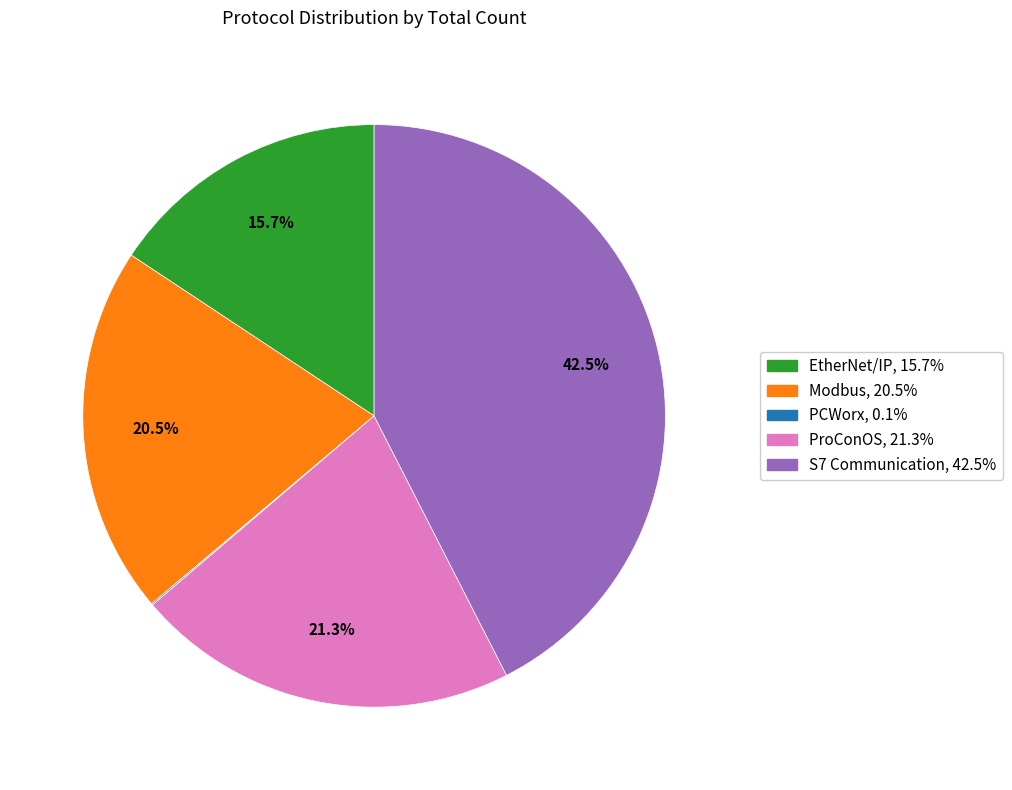

Does ProConOS account for over 50% of the chart?

No